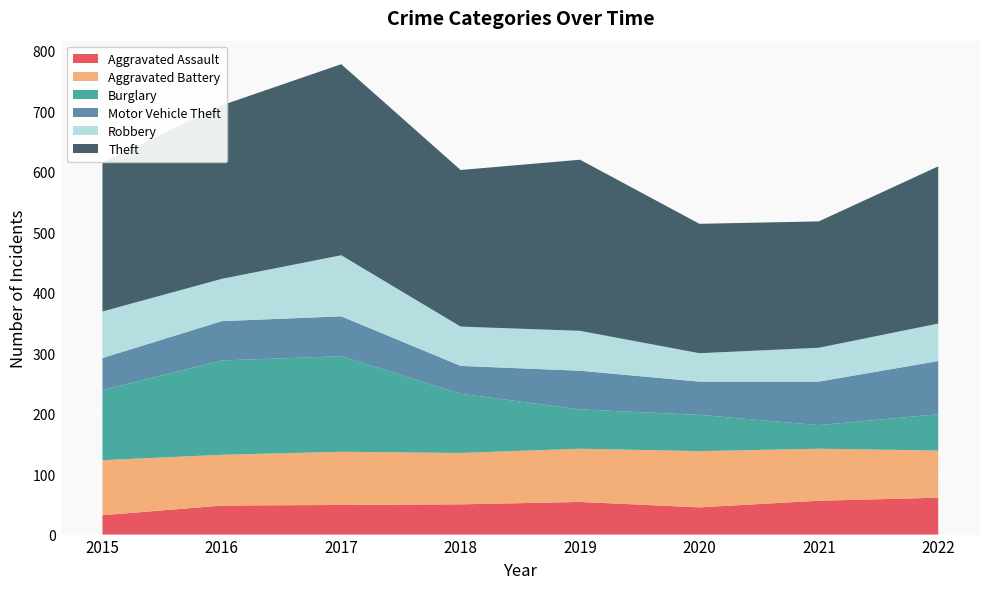

Reading left to right, what are all the values shown in this chart?

Aggravated Assault: 2015=32	2016=48	2017=49	2018=50	2019=54	2020=45	2021=56	2022=61
Aggravated Battery: 2015=91	2016=84	2017=88	2018=85	2019=88	2020=93	2021=86	2022=78
Burglary: 2015=116	2016=156	2017=158	2018=98	2019=65	2020=60	2021=39	2022=60
Motor Vehicle Theft: 2015=53	2016=65	2017=66	2018=46	2019=64	2020=55	2021=72	2022=88
Robbery: 2015=77	2016=70	2017=101	2018=65	2019=66	2020=47	2021=56	2022=62
Theft: 2015=246	2016=287	2017=316	2018=259	2019=283	2020=214	2021=209	2022=260